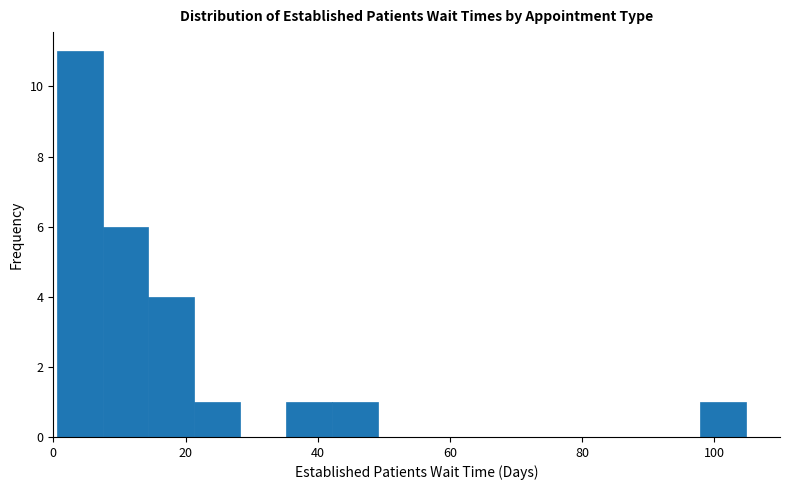

Around what value on the x-axis is the tallest bar? Give the approximate position of its centre, as read against the axis.

4